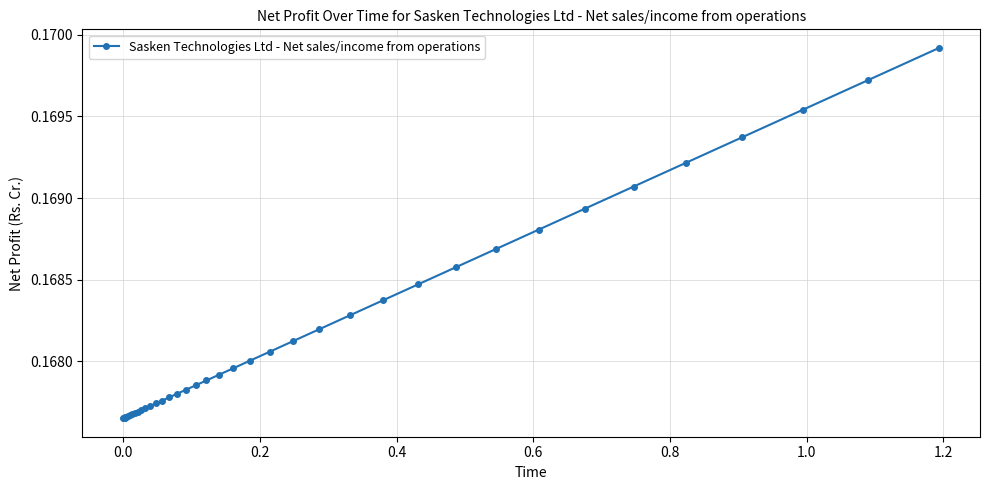

Count the values in the range 0 to 1.

40